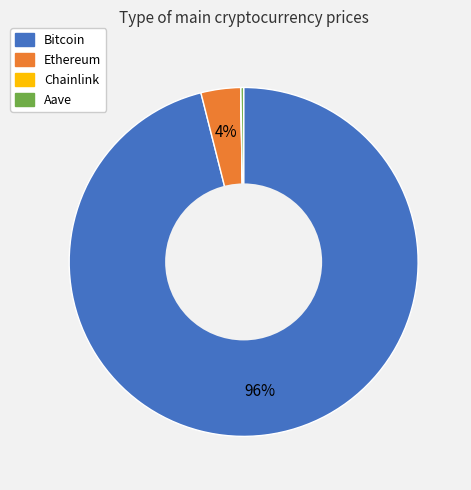

The Bitcoin slice represents 91% of the pie. True or false?

False